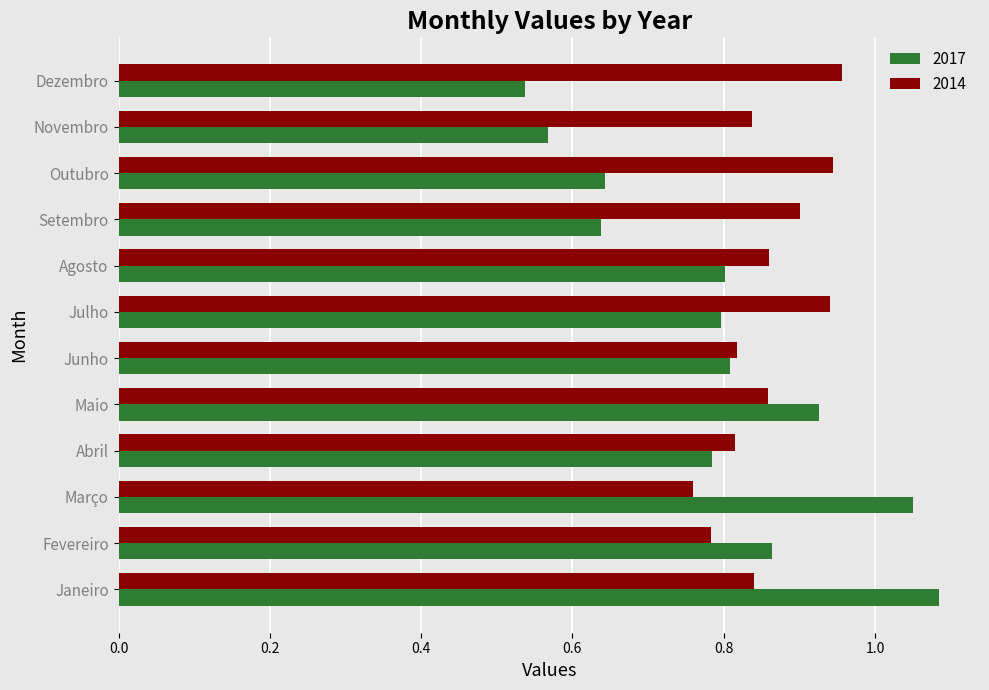

Which series has the largest total across all categories?

2014